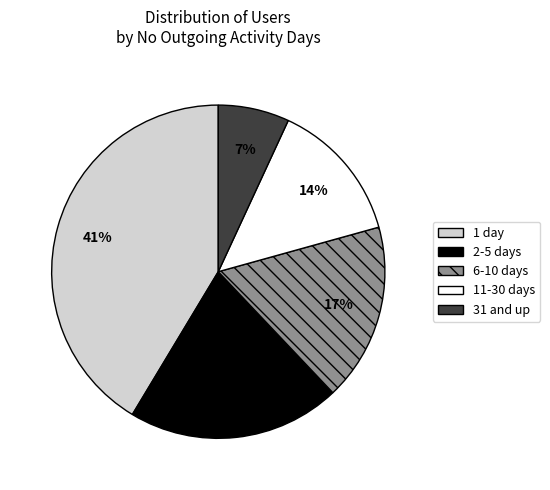

Is there any slice that represents more than half of the pie?

No